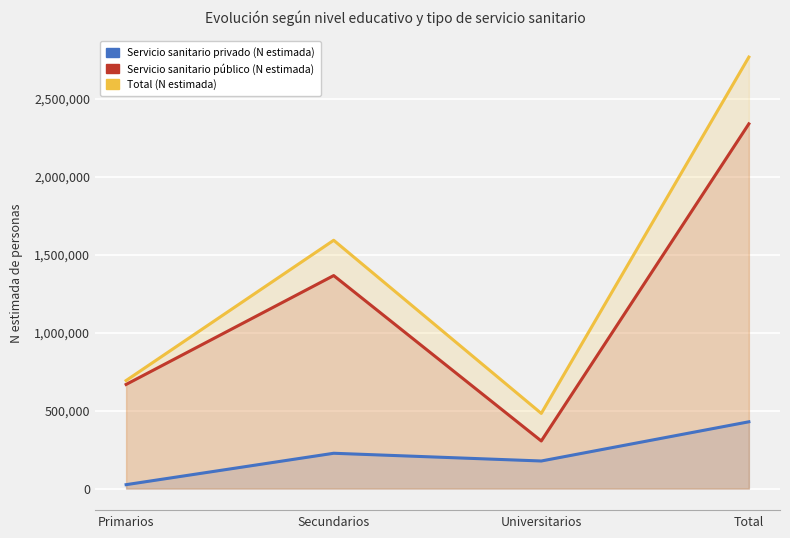

At which category does Total (N estimada) reach its first local valley?

Universitarios